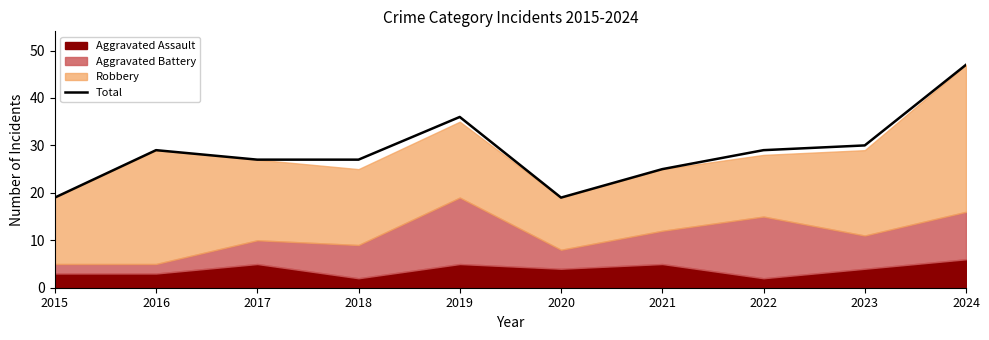

Where is the data nearest to the value 33?

2019